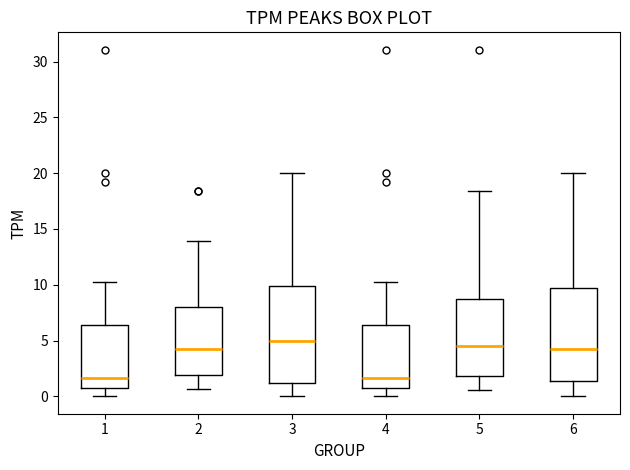

Reading left to right, read every box against the y-axis: the position of its median line, the range the box covers, and the ends of its whiskers. The values are not printed on the chart, so give them approximately, as read against the axis.

1: median 1.5, box 0.5 to 6.5, whiskers 0.0 to 10.5
2: median 4.0, box 2.0 to 8.0, whiskers 0.5 to 14.0
3: median 5.0, box 1.0 to 10.0, whiskers 0.0 to 20.0
4: median 1.5, box 0.5 to 6.5, whiskers 0.0 to 10.5
5: median 4.5, box 2.0 to 8.5, whiskers 0.5 to 18.5
6: median 4.0, box 1.5 to 9.5, whiskers 0.0 to 20.0